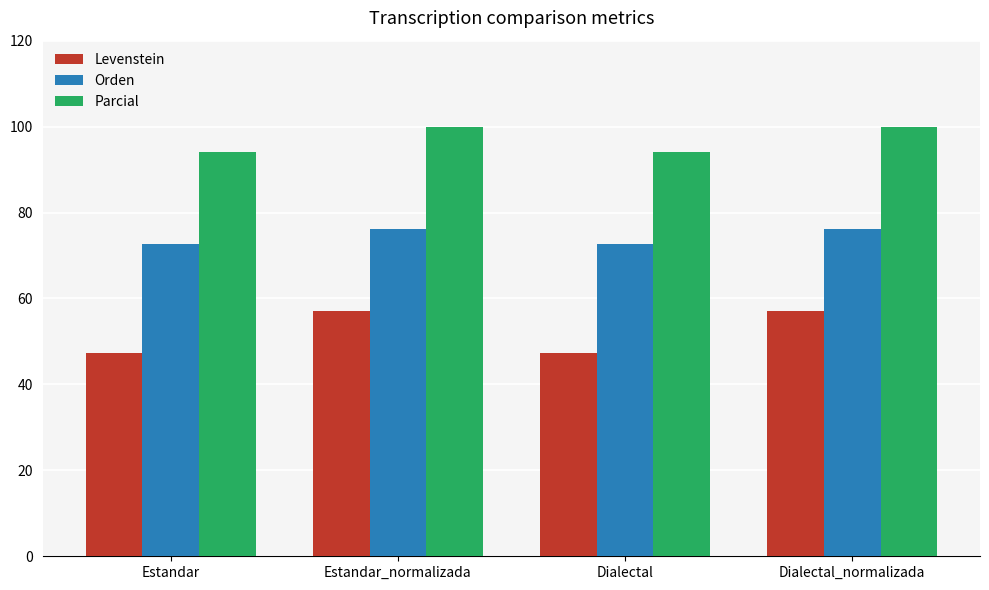

At which label does Levenstein first exceed 57?

Estandar_normalizada